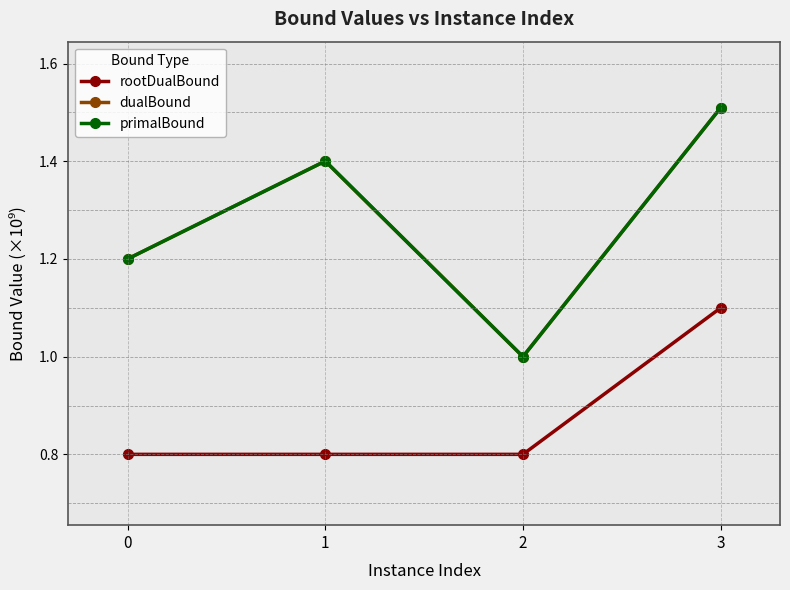

Reading right to left, transcribe all the data shown in this chart.

rootDualBound: 1.1	0.8	0.8	0.8
dualBound: 1.5	1.0	1.4	1.2
primalBound: 1.5	1.0	1.4	1.2